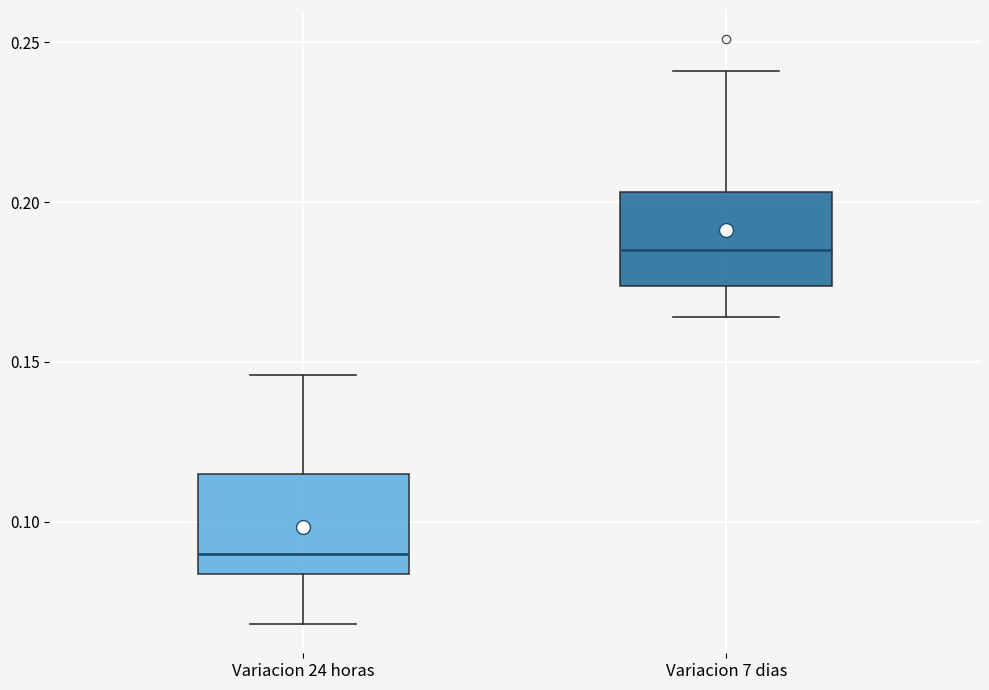

Reading left to right, transcribe this box plot: for each box, give where its median line is, the range the box spans, and where its two whiskers end, as read against the y-axis. The values are not printed on the chart, so give them approximately, as read against the axis.

Variacion 24 horas: median 0.090, box 0.085 to 0.115, whiskers 0.070 to 0.145
Variacion 7 dias: median 0.185, box 0.175 to 0.205, whiskers 0.165 to 0.240